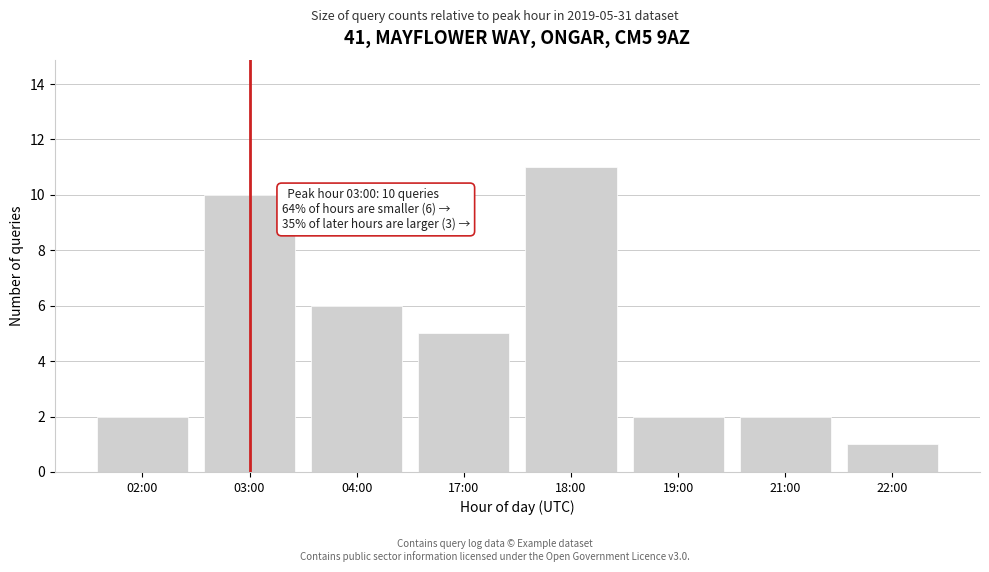

Reading left to right, what are all the values shown in this chart?

2	10	6	5	11	2	2	1